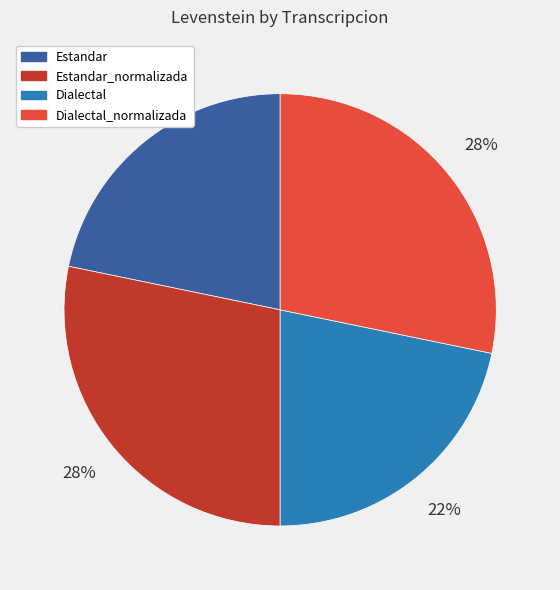

Does Estandar_normalizada represent more than half of the total?

No